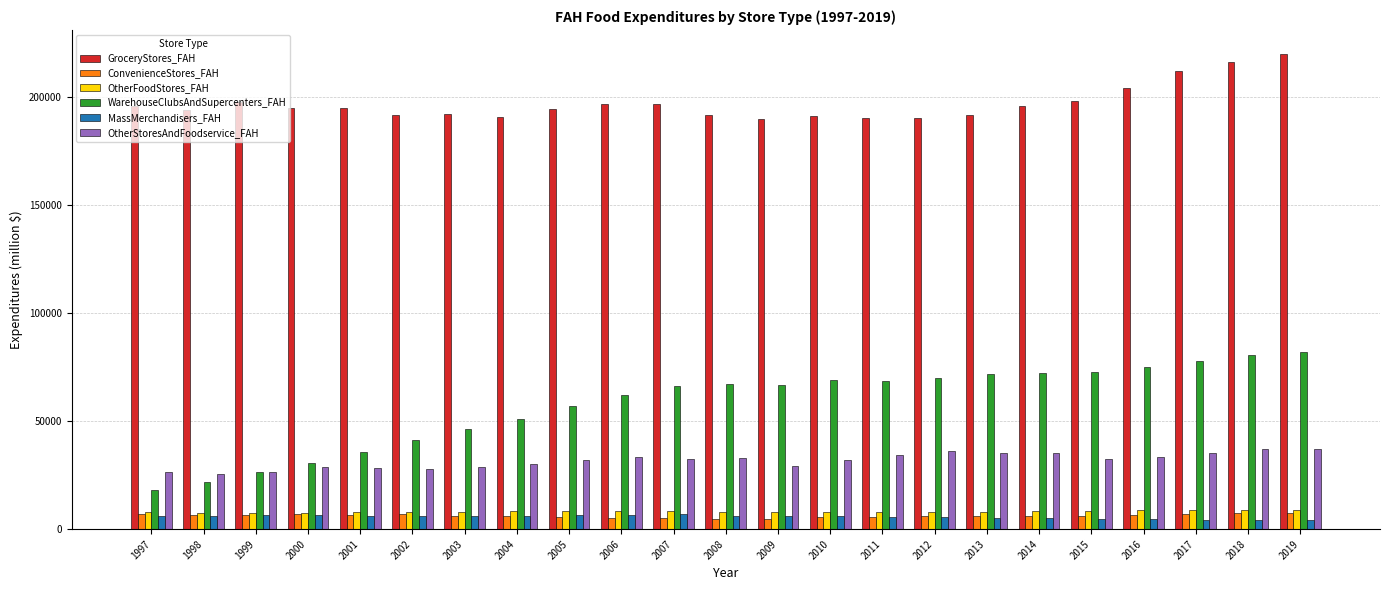

What is the maximum value shown in the chart?

219782.7